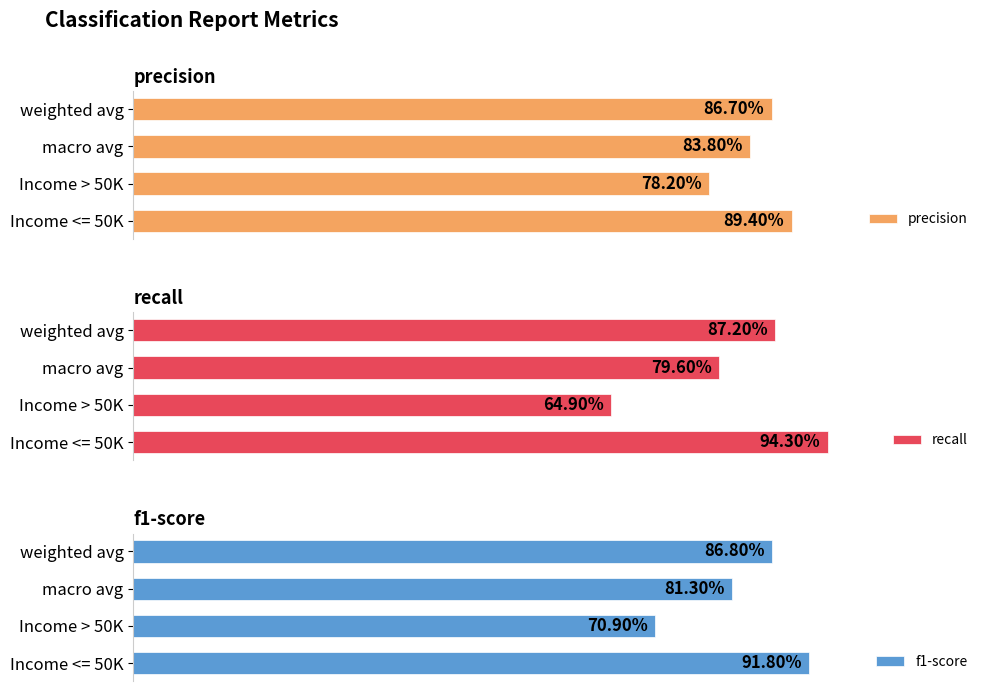

How many f1-score values are between 0 and 1?

4